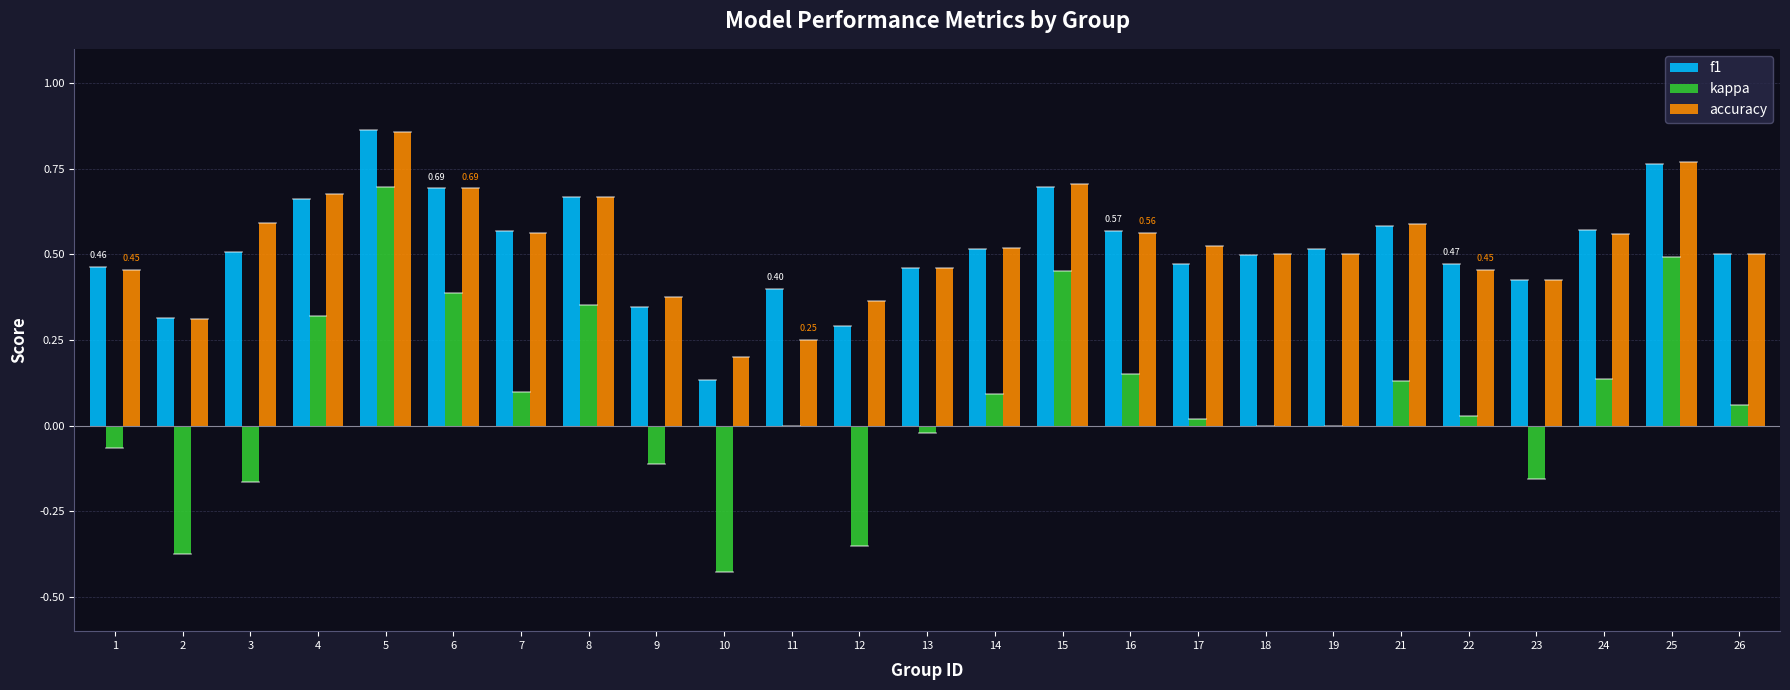

What is the total value across all series at 14?

1.1